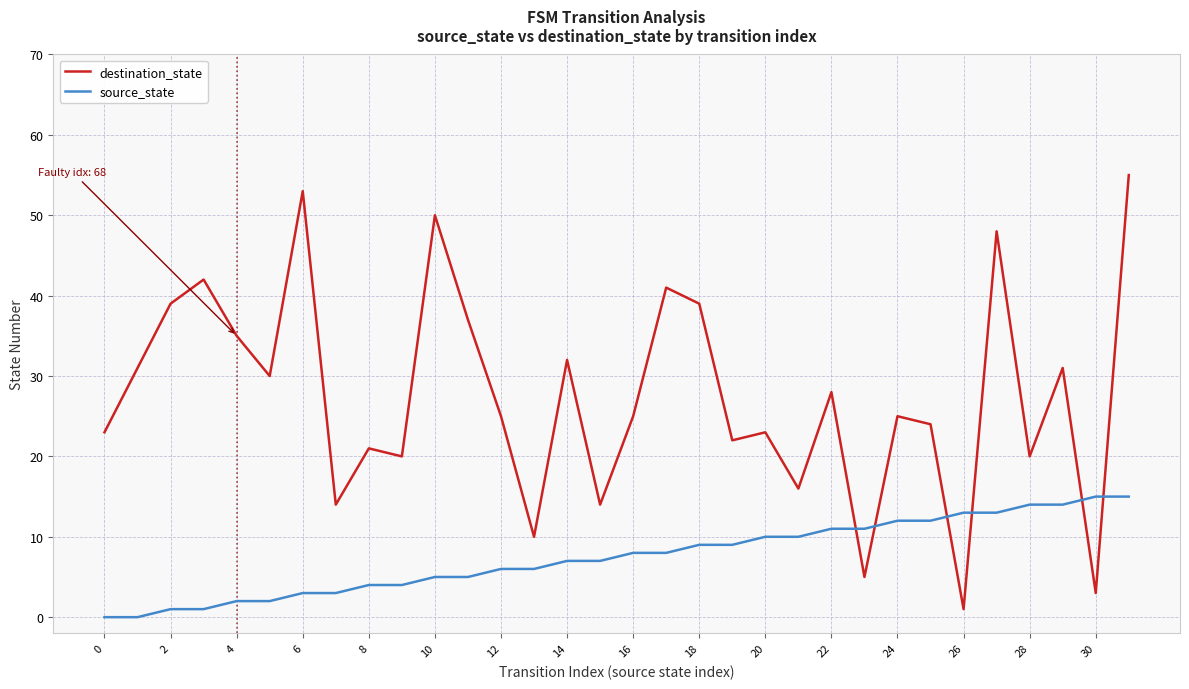

Which series has the largest total across all categories?

destination_state